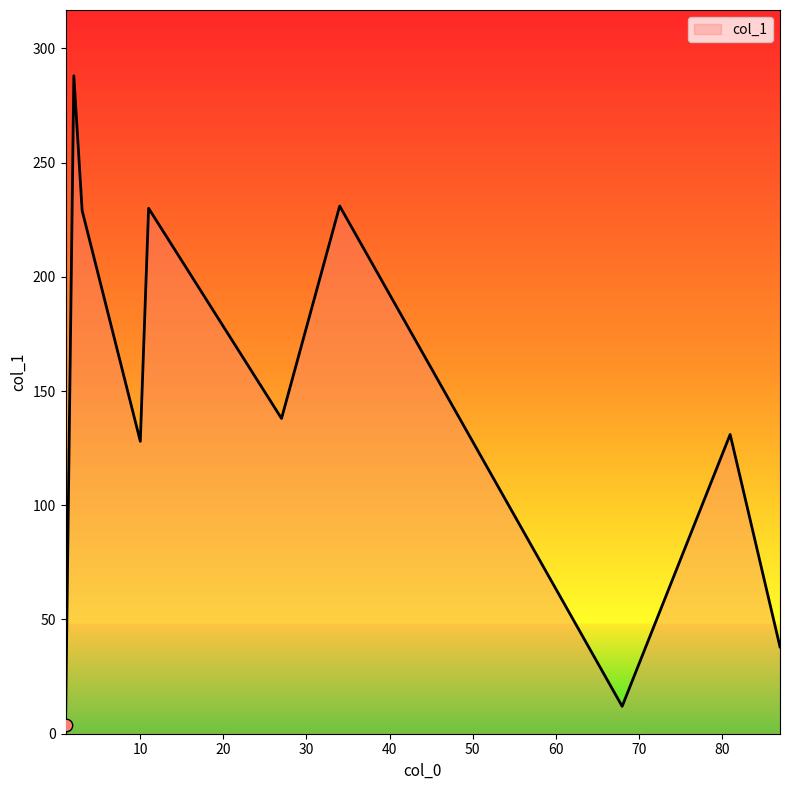

What is the greatest value displayed?

288